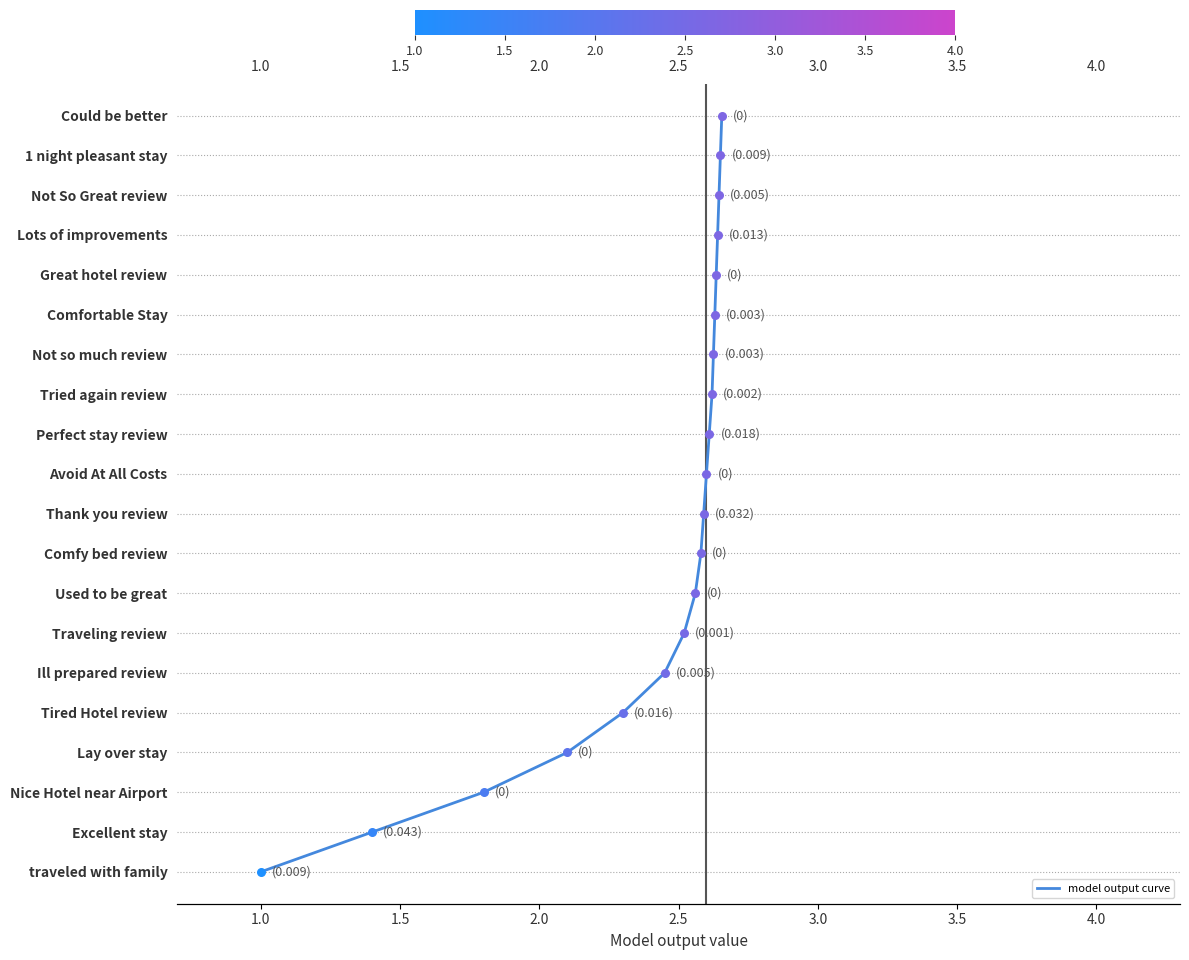

Between 1.5 and 2.5, which is larger?

2.5